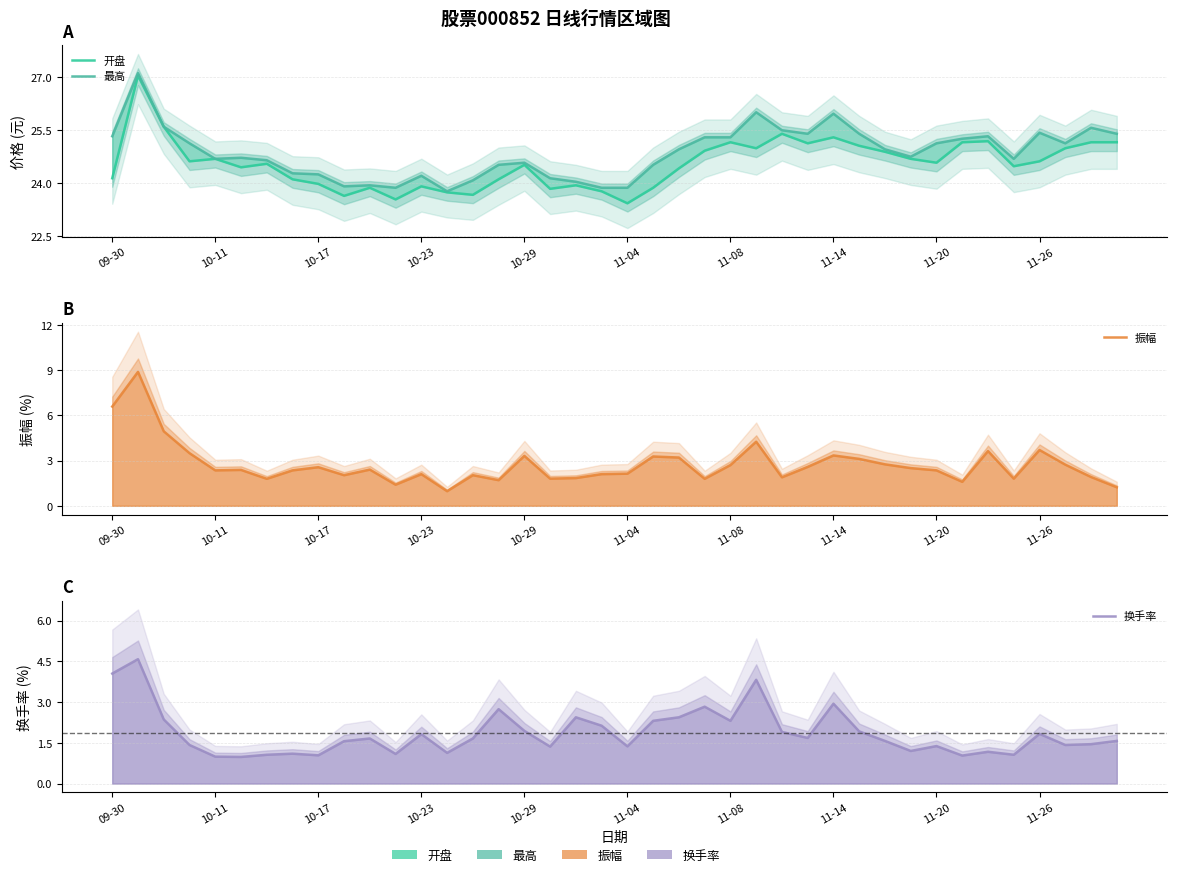

Which series changed the most between 11-08 and 29?

振幅